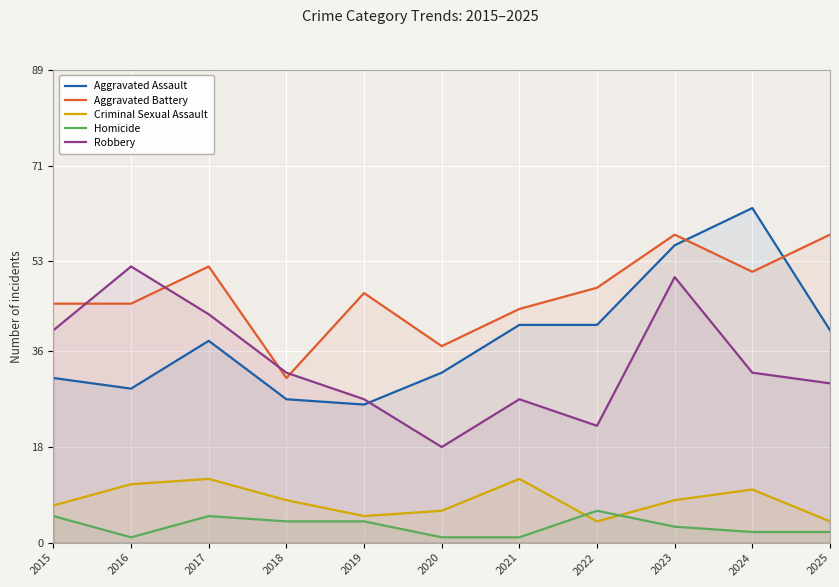

How many values in the Robbery series are below 32?

5